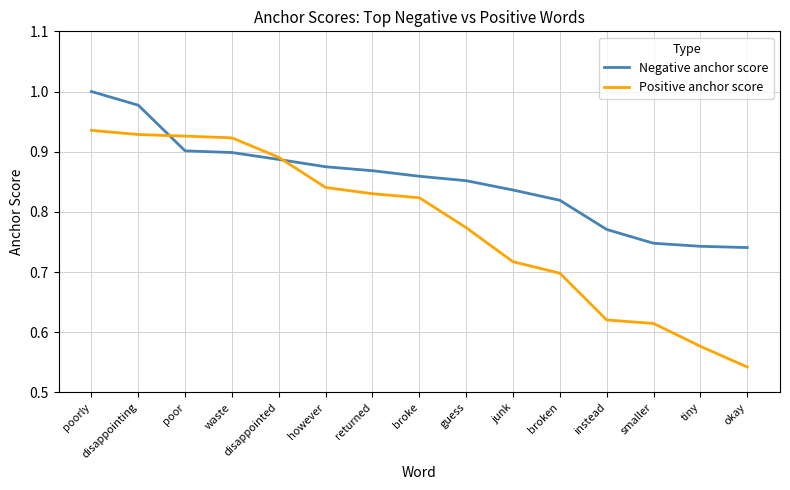

At which category does the chart reach its peak across all series?

poorly